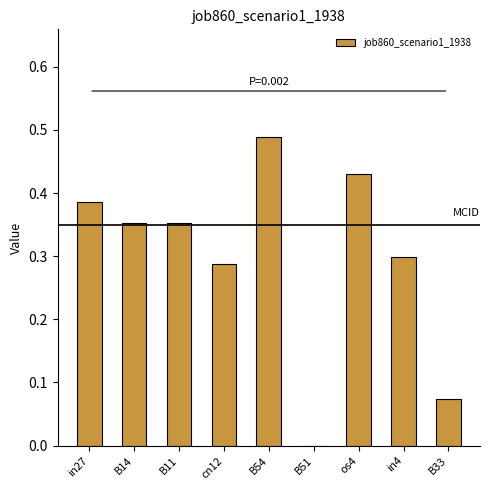

What is the sum of the values at cn12 and B11?

0.6